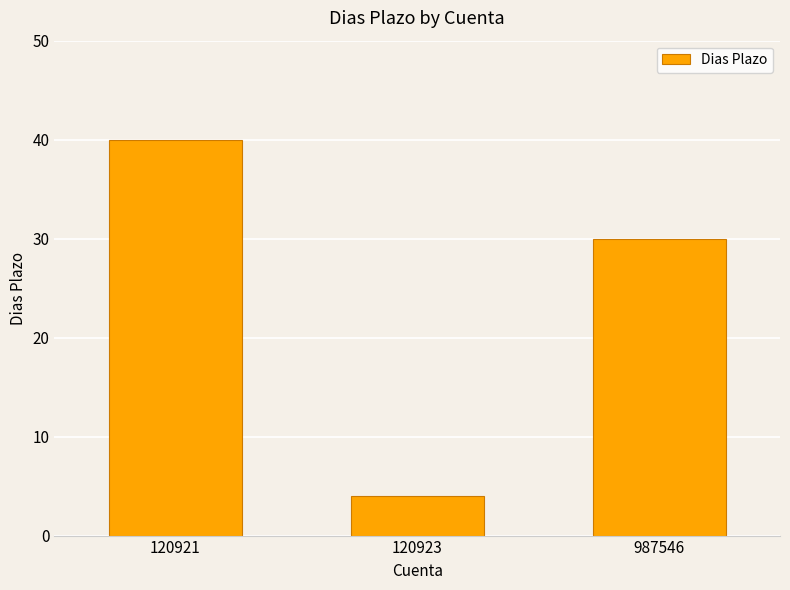

Reading left to right, extract all data points from this chart.

120921=40	120923=4	987546=30